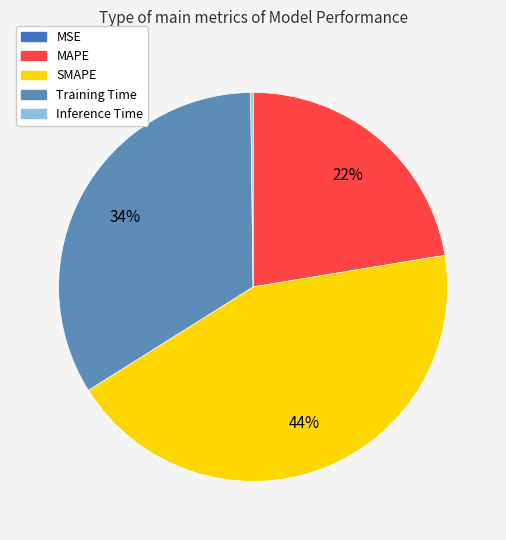

Do MAPE and Inference Time together represent more than half of the pie?

No